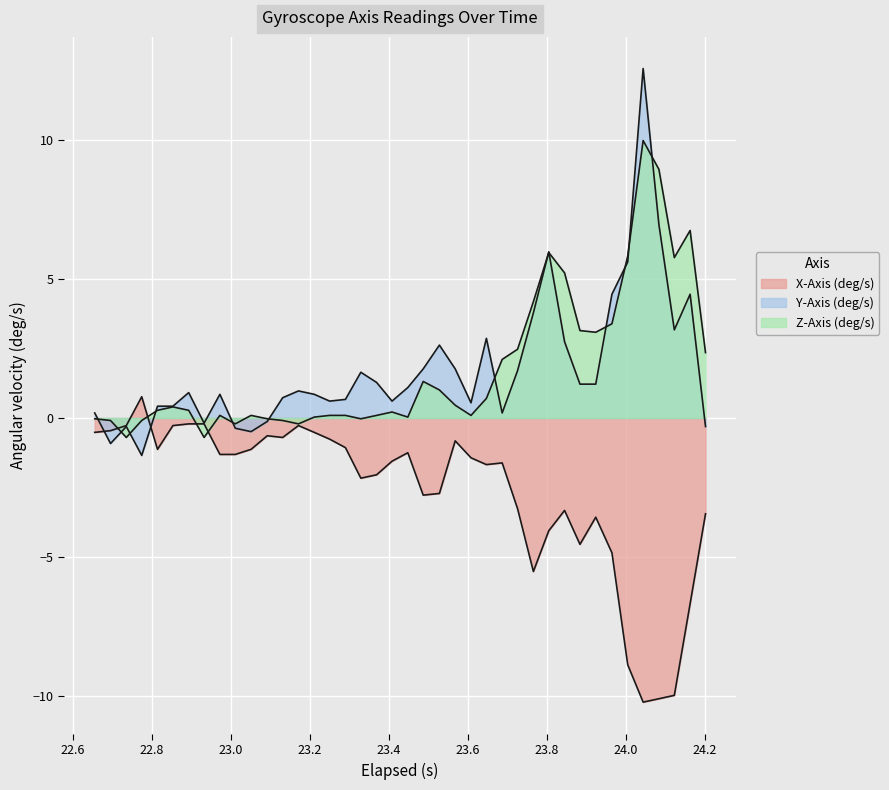

How many lines are shown in the chart?

3